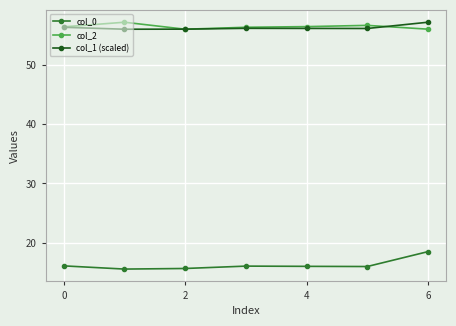

What are all the series names shown in the legend?

col_0, col_2, col_1 (scaled)